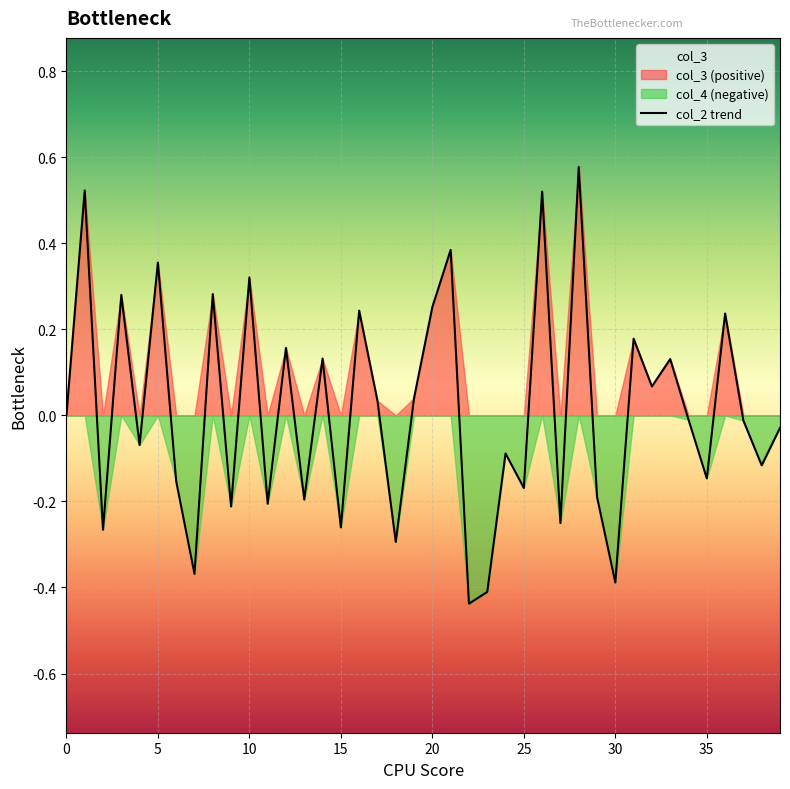

Is it true that col_2 trend equals -0.2 at 35?

False